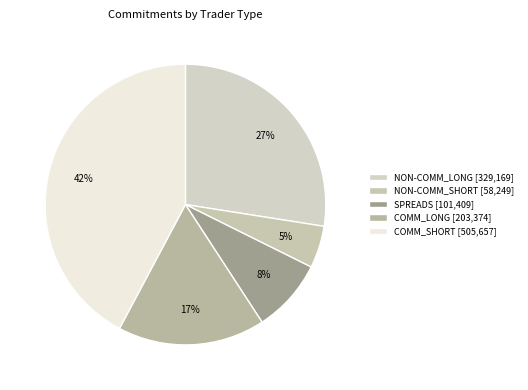

Which has a higher value, COMM_LONG or COMM_SHORT?

COMM_SHORT